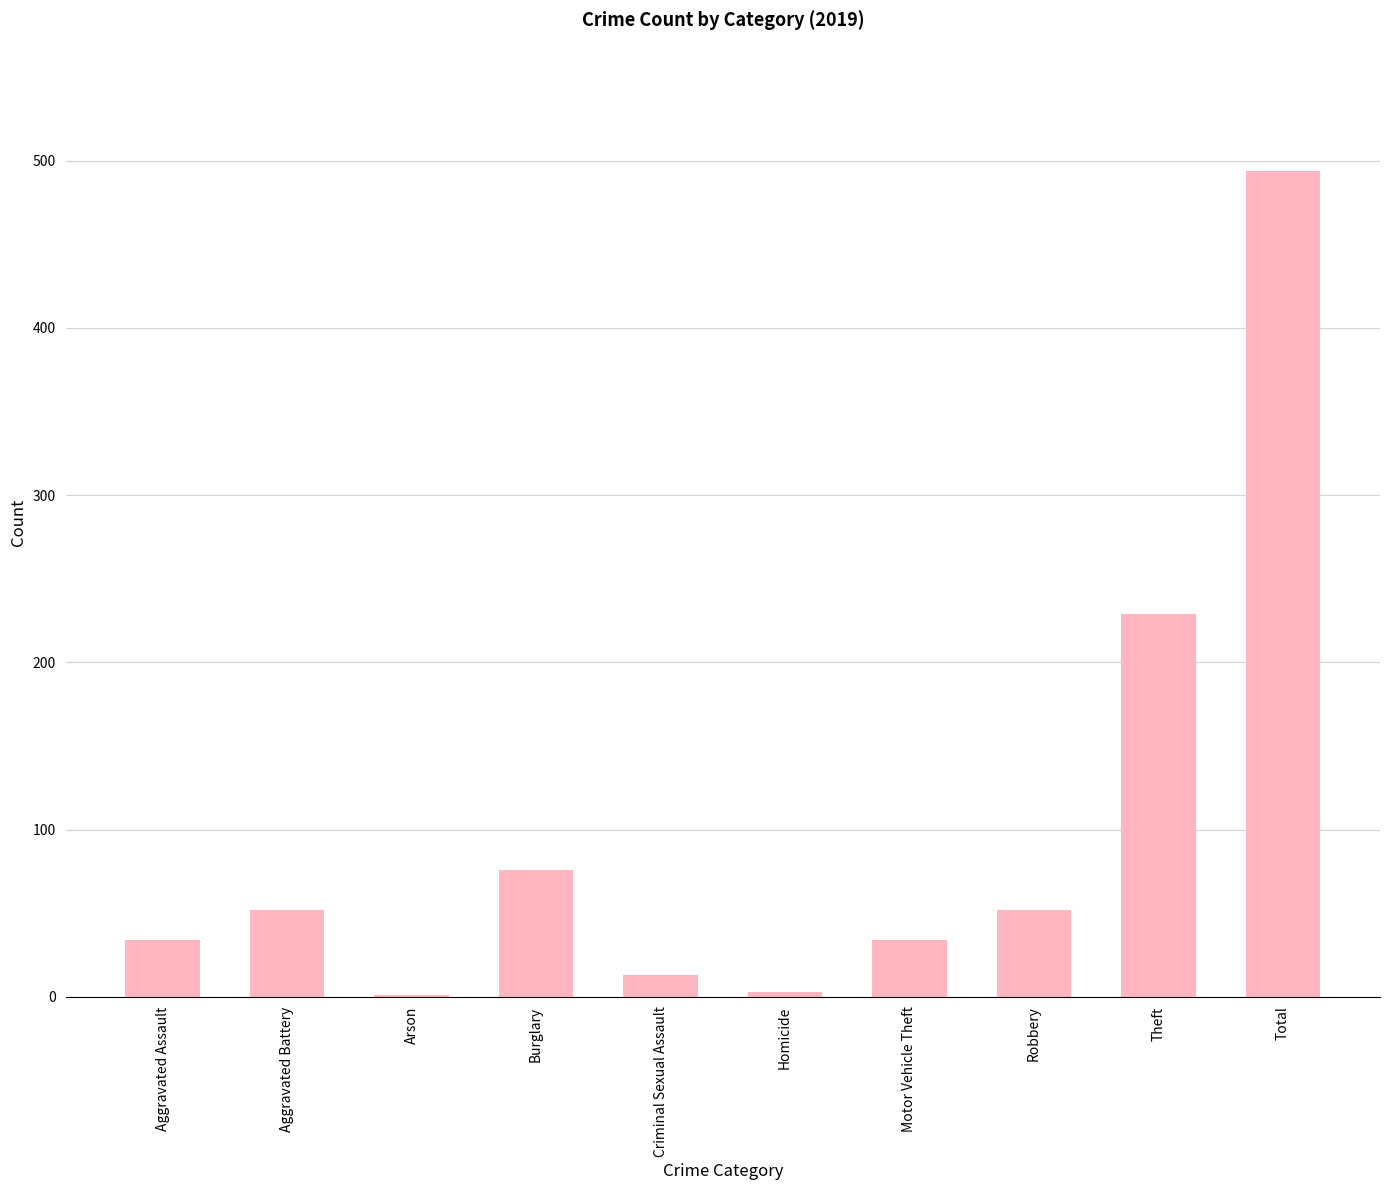

True or false: the data shows 229 at Theft.

True